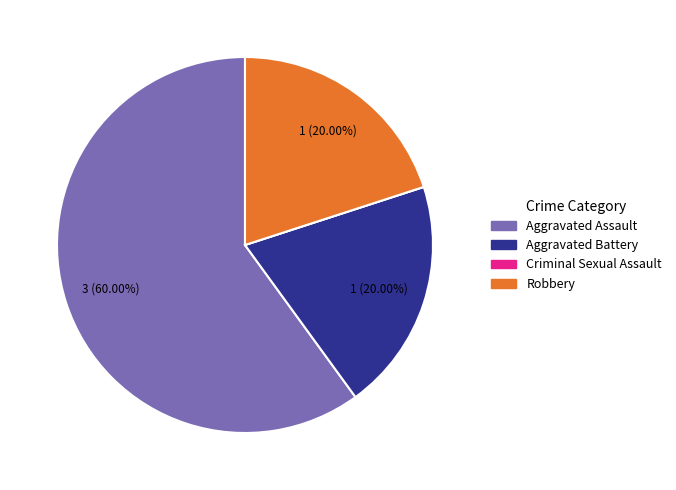

What is the largest slice in the pie chart?

Aggravated Assault